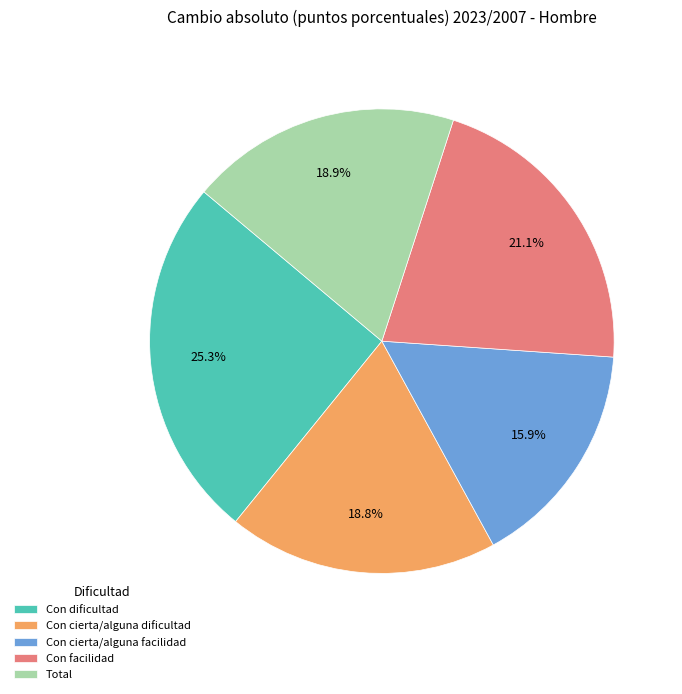

To the nearest percent, what percentage of the pie is Con cierta/alguna dificultad?

19%